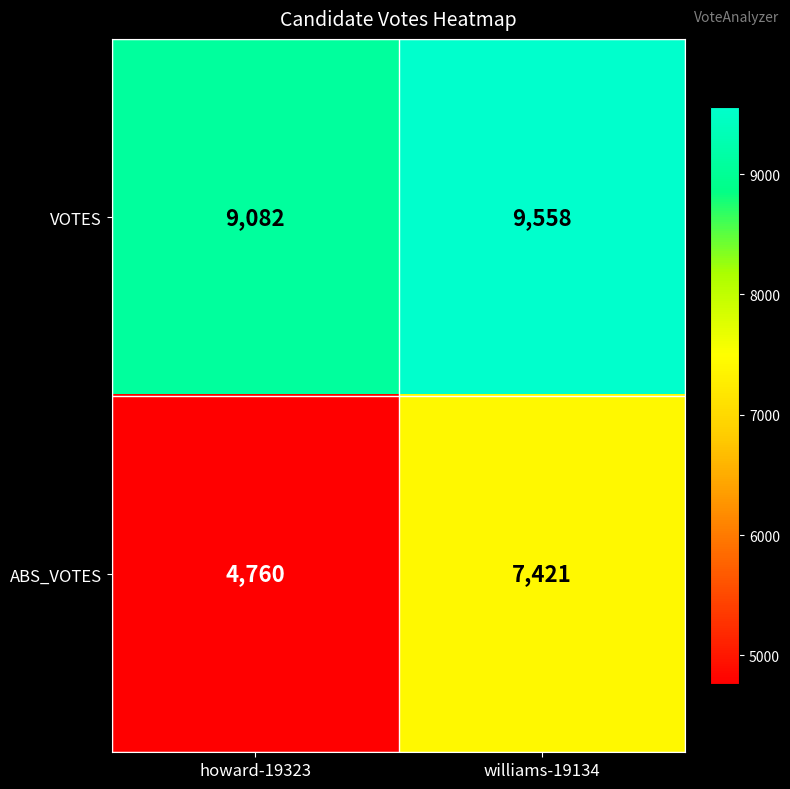

True or false: VOTES has a value of 9082 at howard-19323.

True